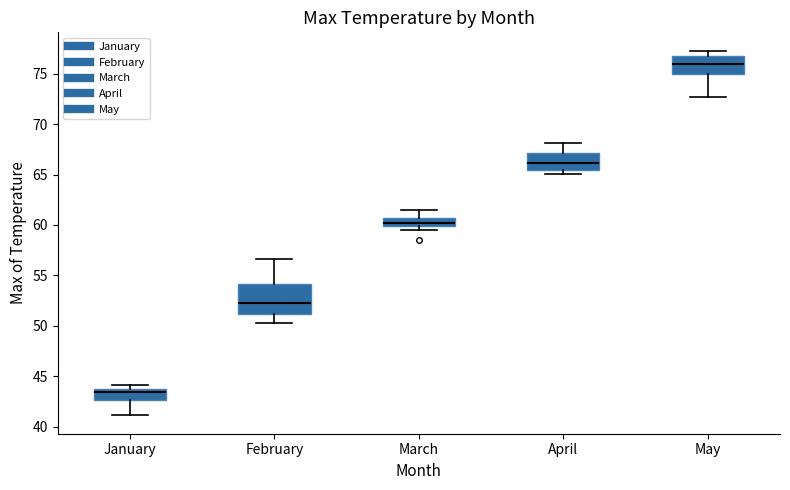

Where does the median line of the box for May sit on the y-axis? The values are not printed on the chart, so give them approximately, as read against the axis.

76.0